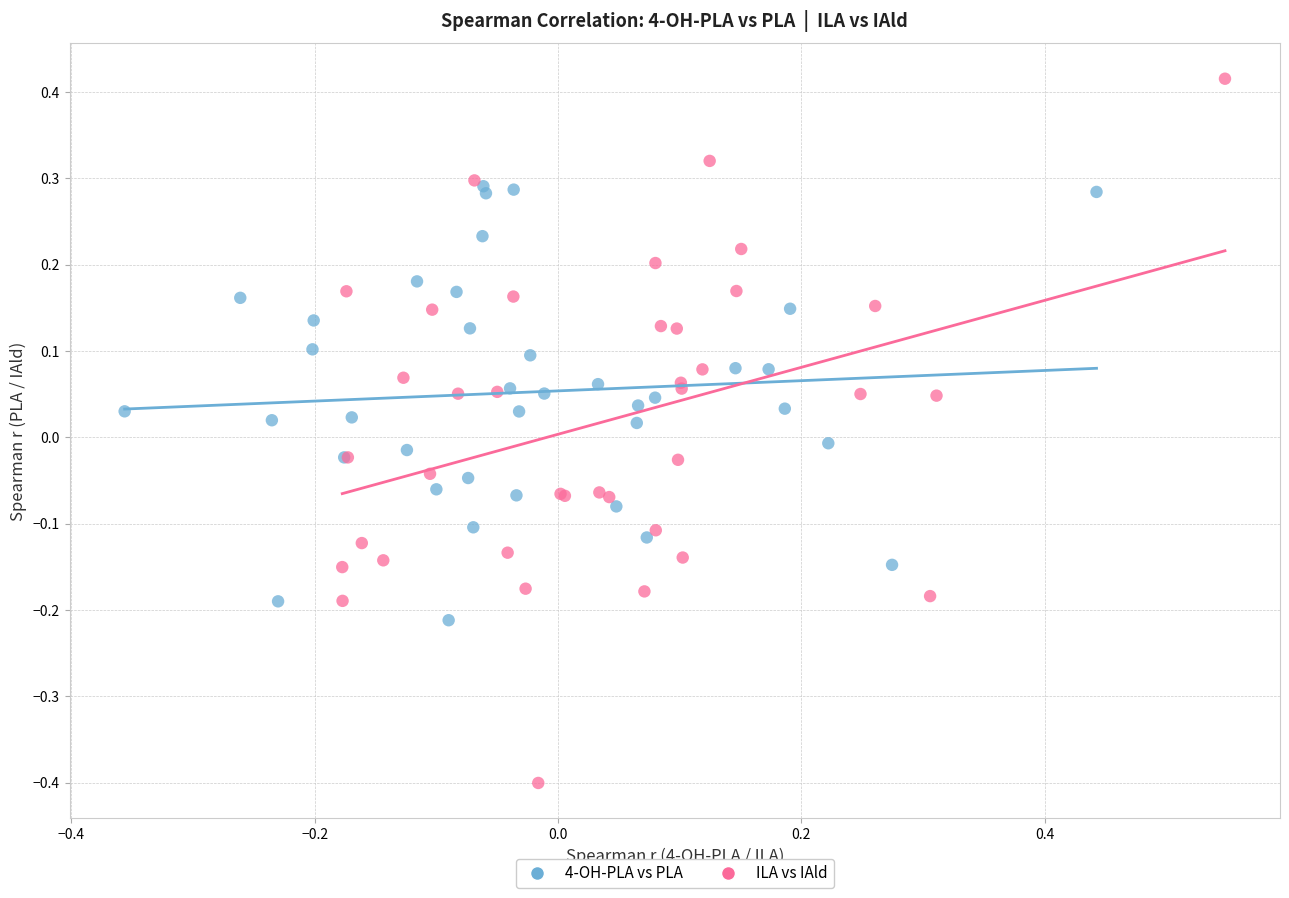

Which series contains the lowest Y value?

ILA vs IAld